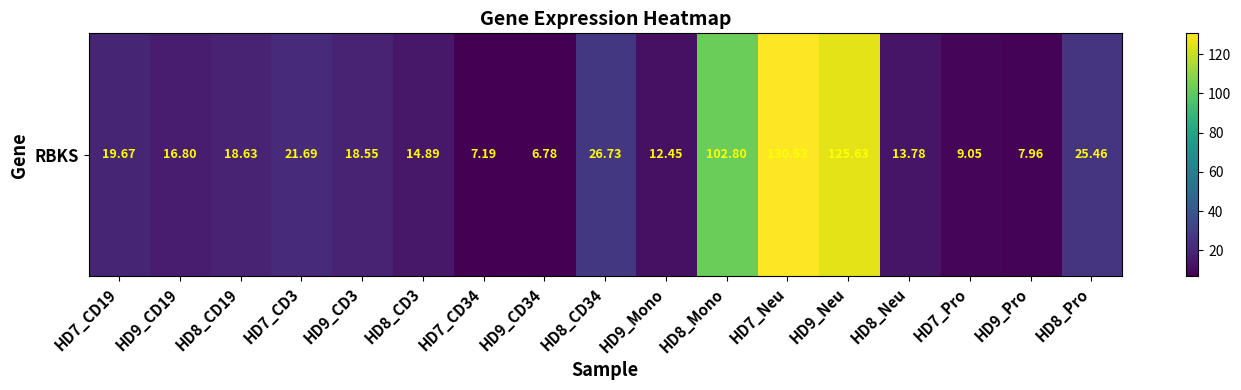

Which label corresponds to the smallest value in the chart?

HD9_CD34